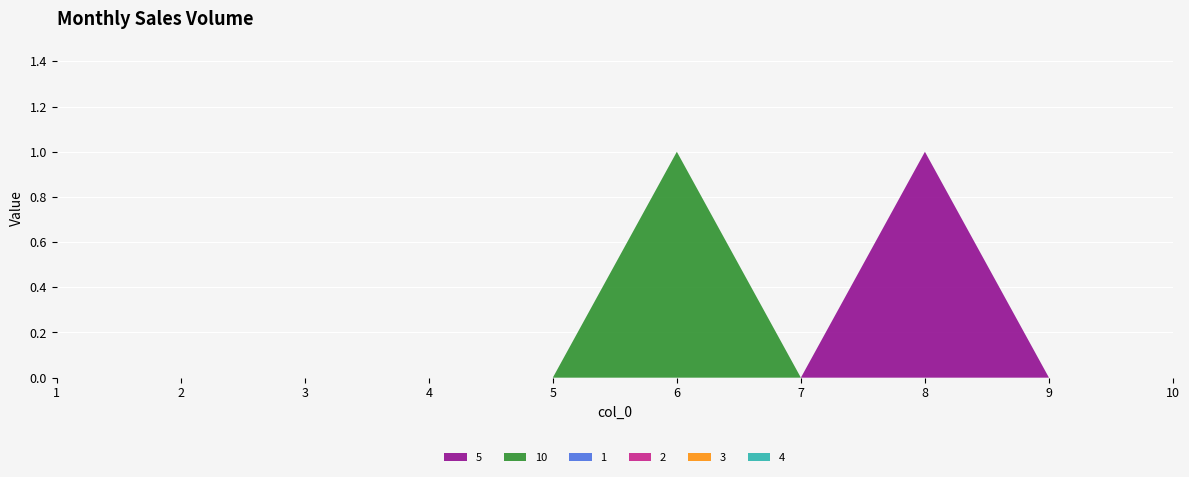

Reading left to right, extract all data points from this chart.

5: 0	0	0	0	0	0	0	1	0	0
10: 0	0	0	0	0	1	0	0	0	0
1: 0	0	0	0	0	0	0	0	0	0
2: 0	0	0	0	0	0	0	0	0	0
3: 0	0	0	0	0	0	0	0	0	0
4: 0	0	0	0	0	0	0	0	0	0